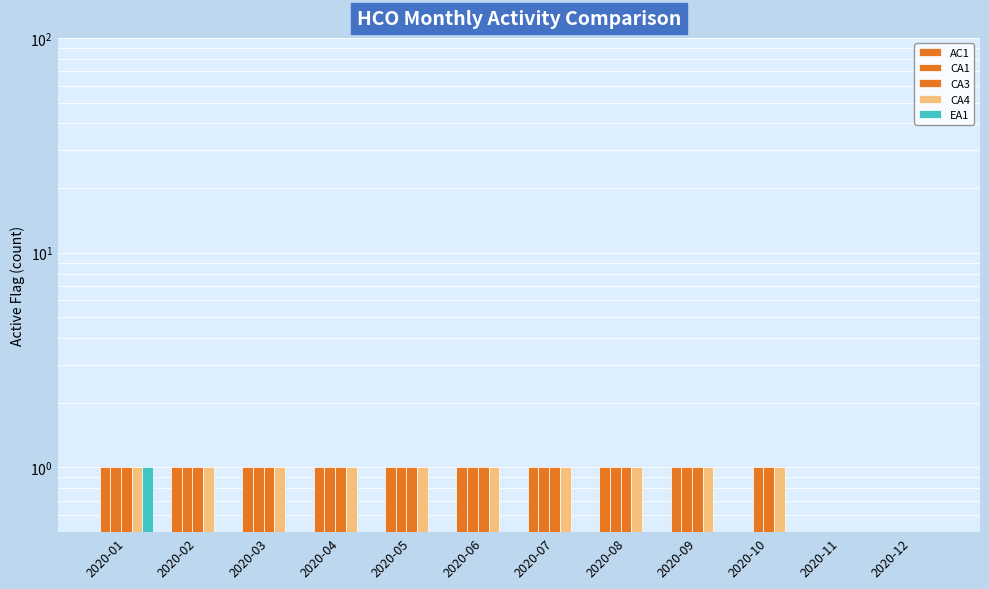

How many values in the CA3 series are below 1?

2